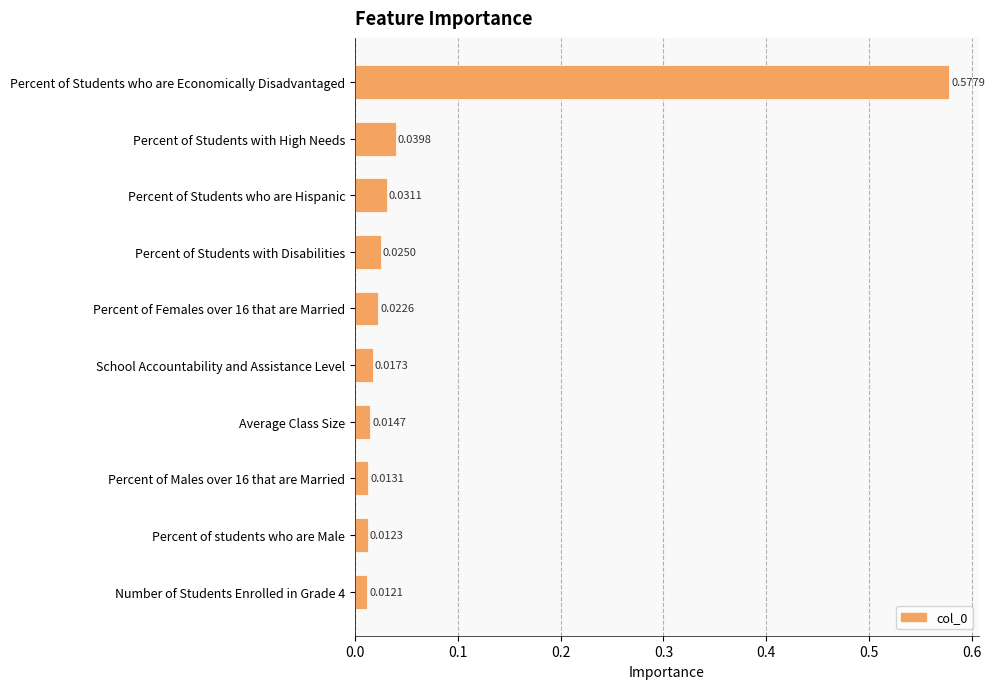

Which has a higher value, Percent of Males over 16 that are Married or Percent of Students who are Hispanic?

Percent of Students who are Hispanic